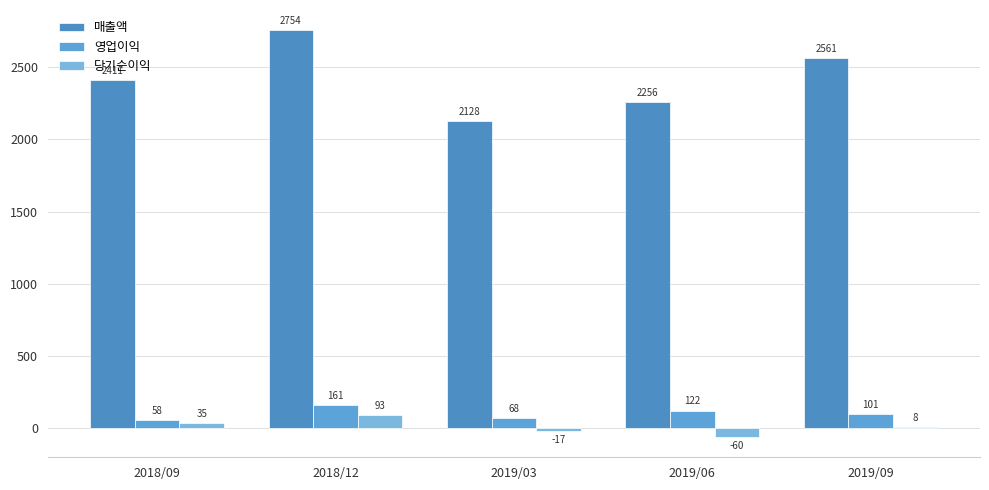

How many groups of bars are there?

5